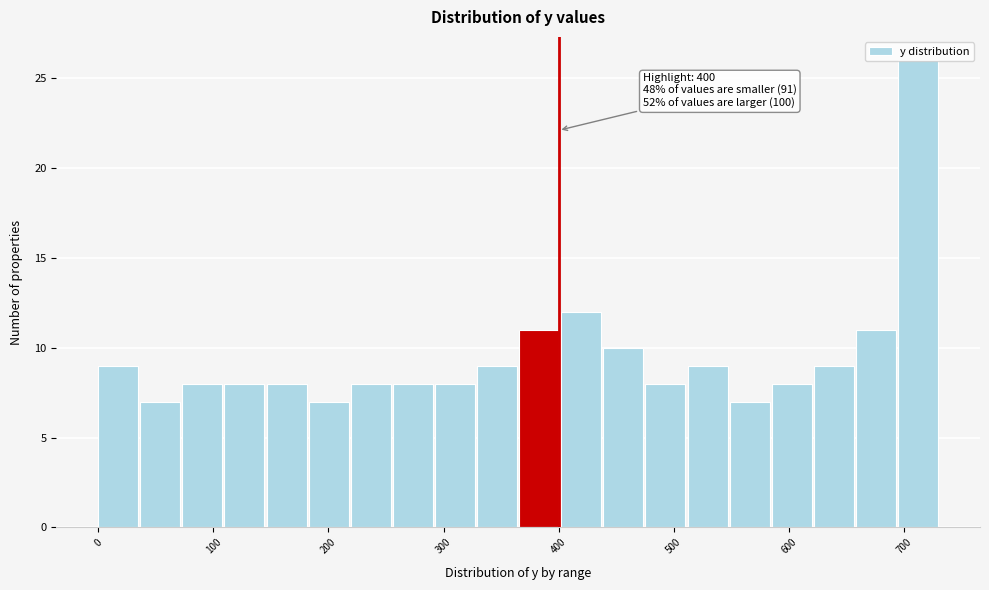

Read against the x-axis, roughly where is the centre of the tallest bar?

710